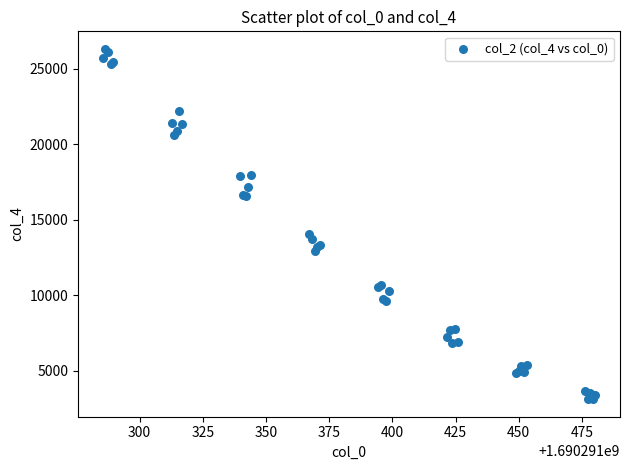

What Y value in the scatter plot is closest to 14727?

14040